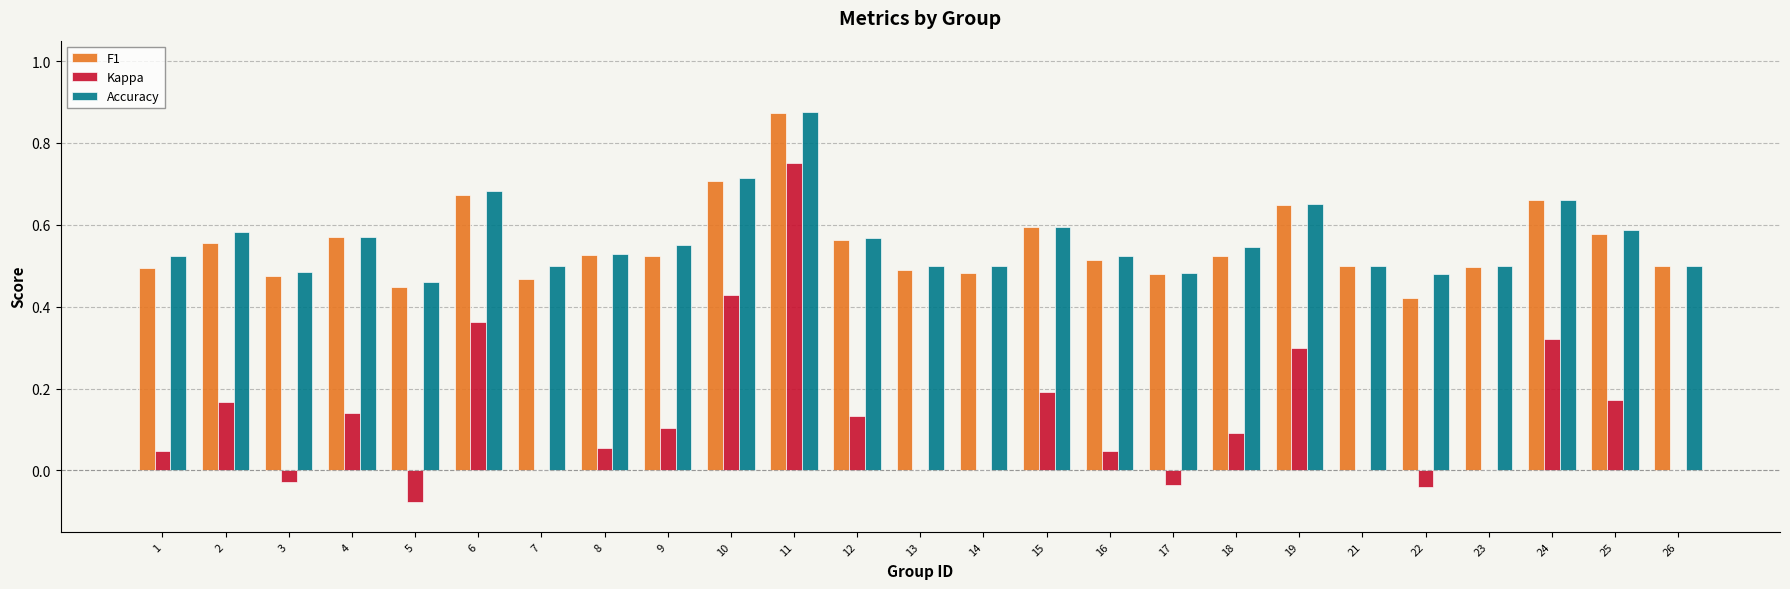

What are all the series names shown in the legend?

F1, Kappa, Accuracy